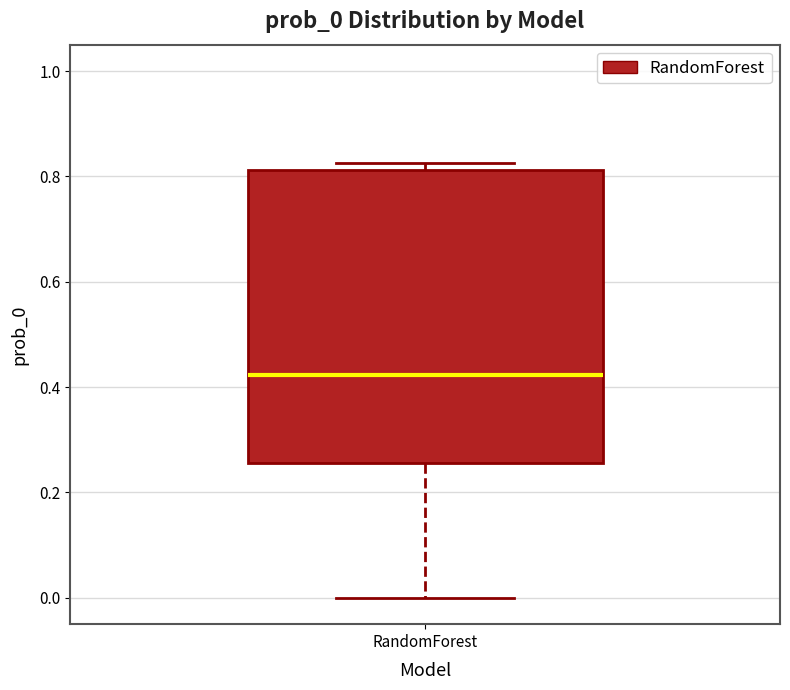

Transcribe this box plot: give where the median line is, the range the box spans, and where the two whiskers end, as read against the y-axis. The values are not printed on the chart, so give them approximately, as read against the axis.

median 0.42, box 0.26 to 0.82, whiskers 0.00 to 0.82 (just above the box's upper edge)